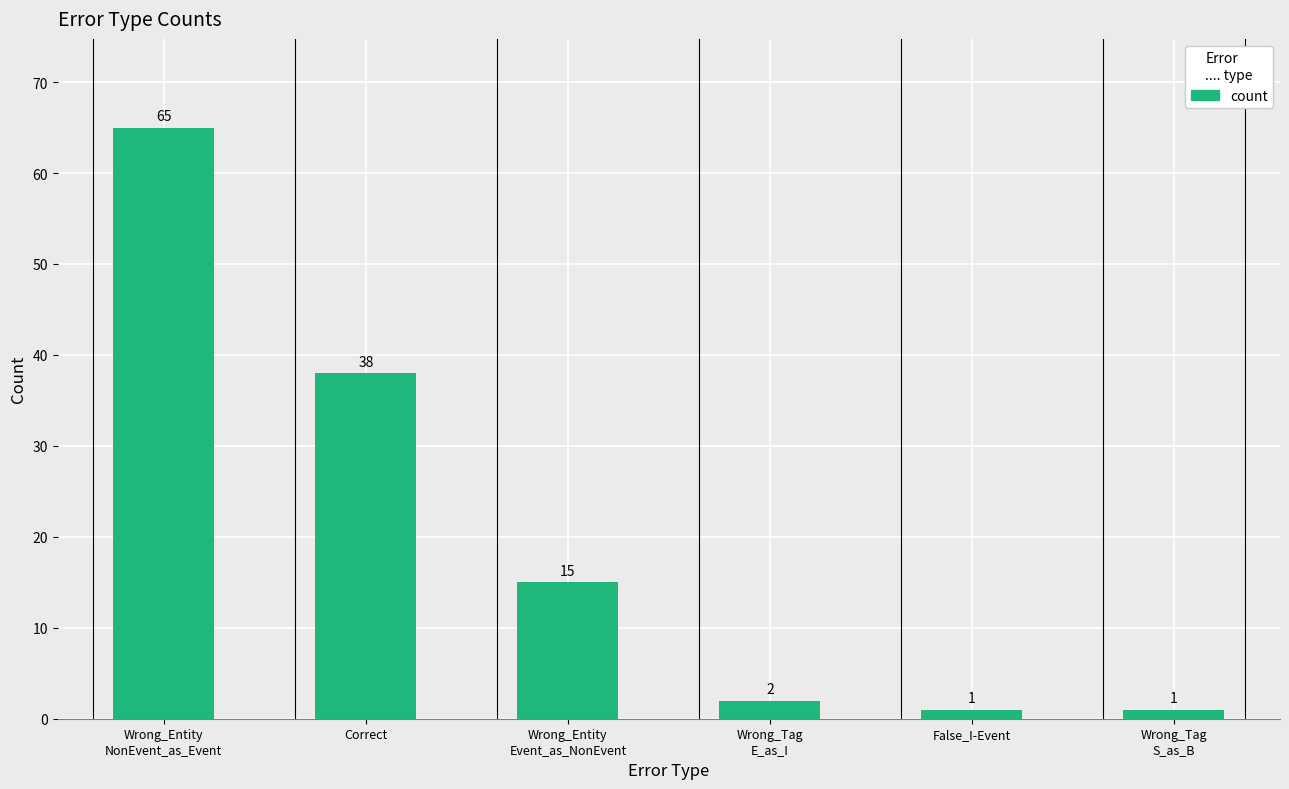

Reading left to right, list all the values displayed in this chart.

65	38	15	2	1	1